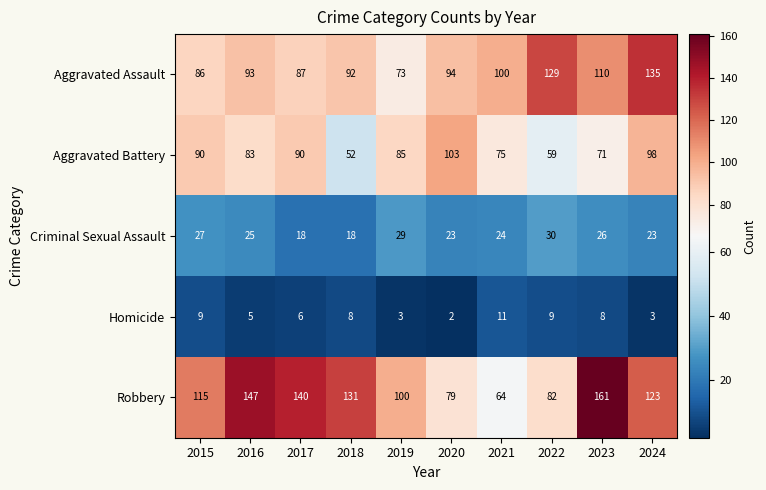

How many values in the Homicide series are below 8?

5